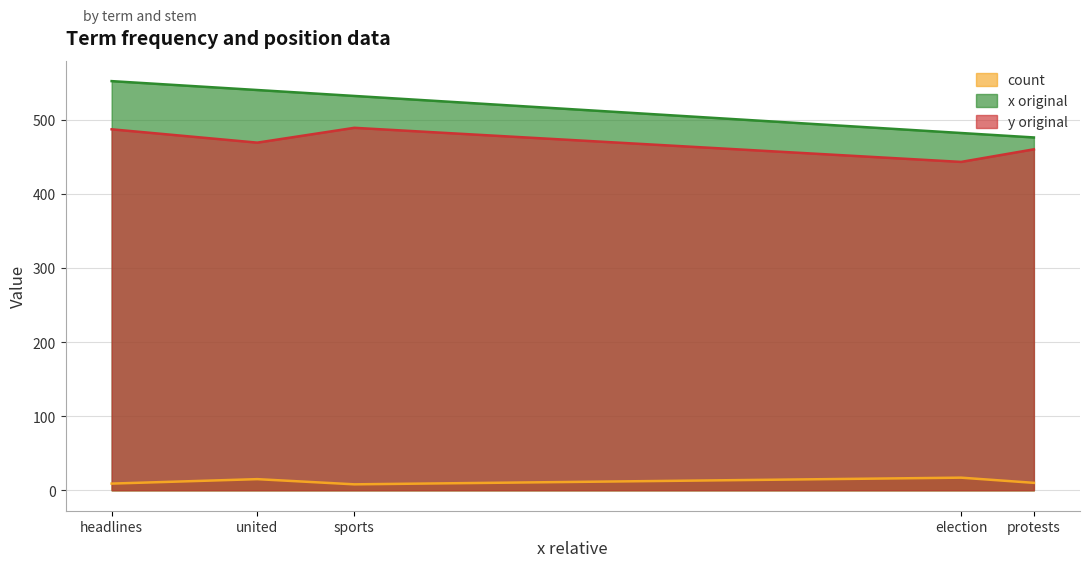

What is the sum of the x original values at election and sports?

1014